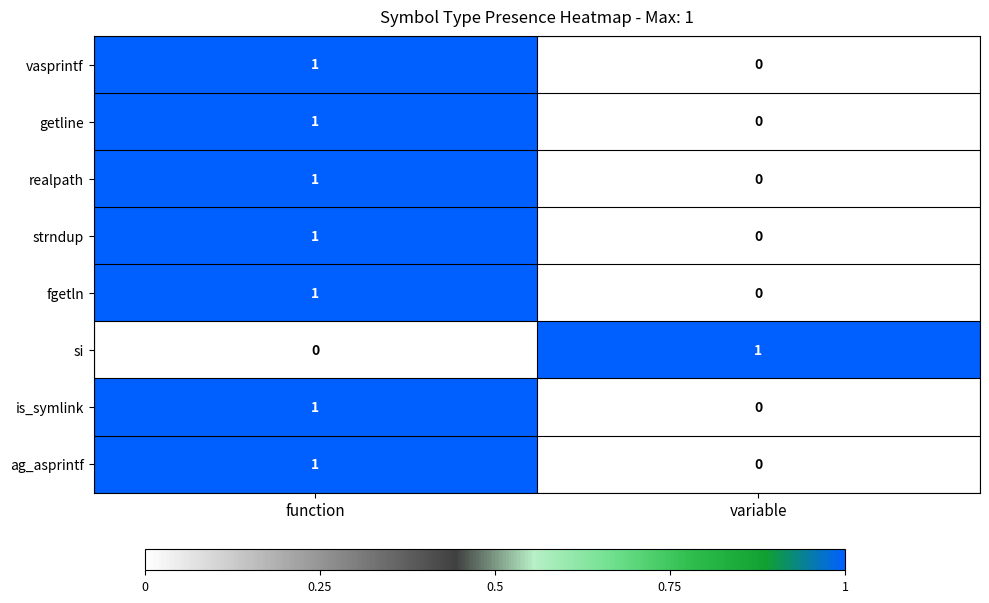

Reading left to right, list all the values displayed in this chart.

vasprintf: function=1	variable=0
getline: function=1	variable=0
realpath: function=1	variable=0
strndup: function=1	variable=0
fgetln: function=1	variable=0
si: function=0	variable=1
is_symlink: function=1	variable=0
ag_asprintf: function=1	variable=0